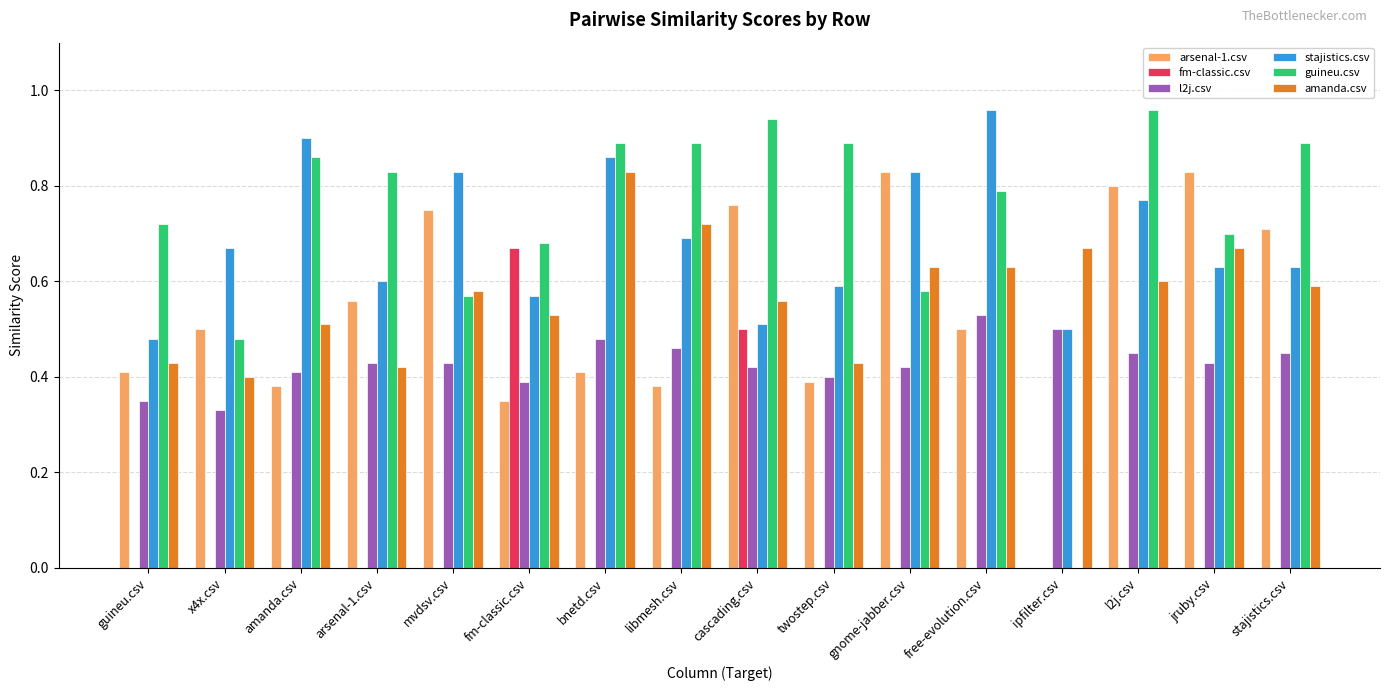

True or false: stajistics.csv has a value of 0.2 at x4x.csv.

False